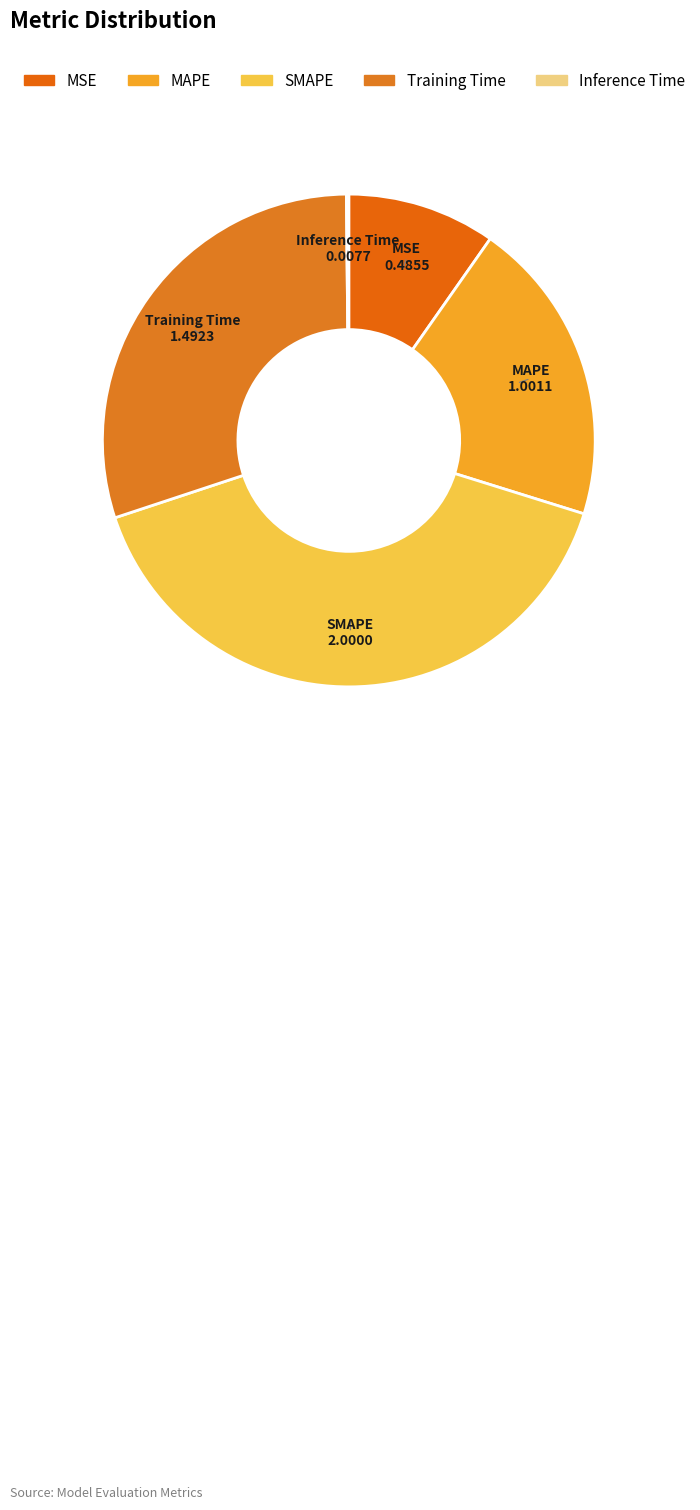

What is the ratio of the value at Training Time to the value at MAPE?

1.5